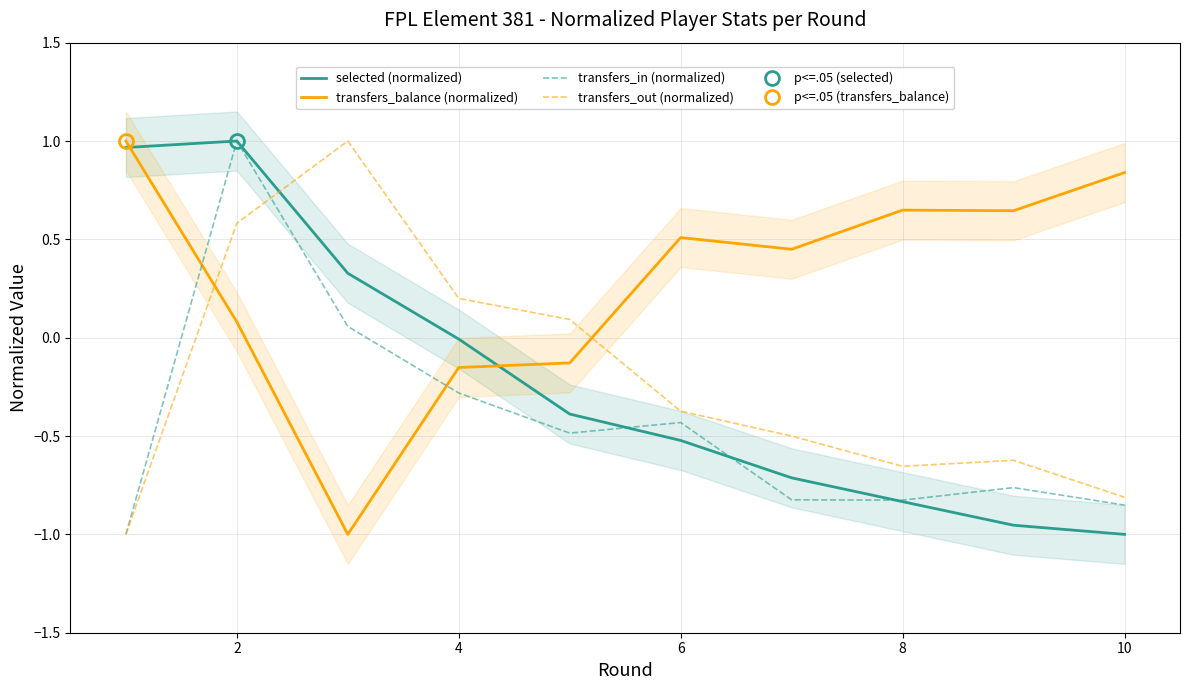

True or false: transfers_in (normalized) and transfers_balance (normalized) cross at least once.

True